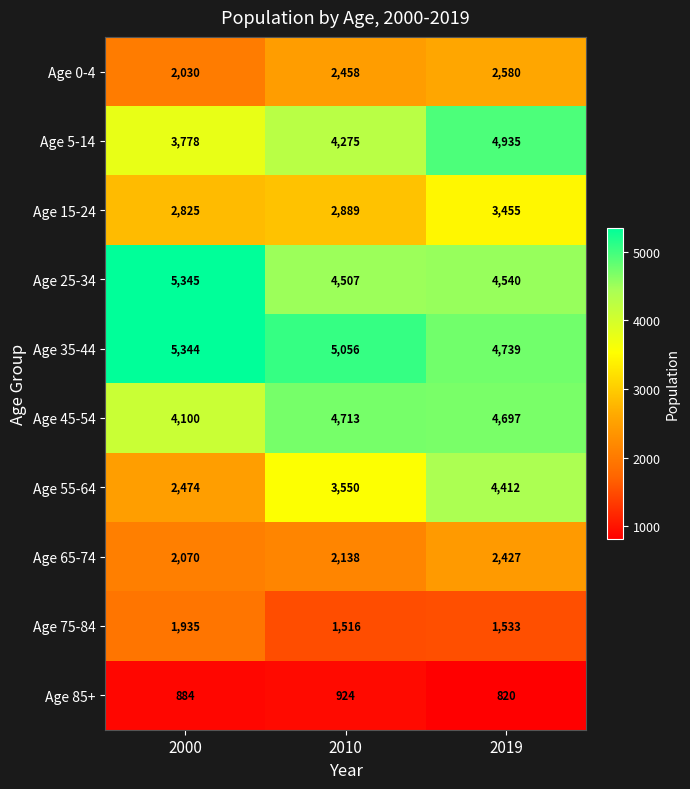

What is the maximum value shown in the chart?

5345